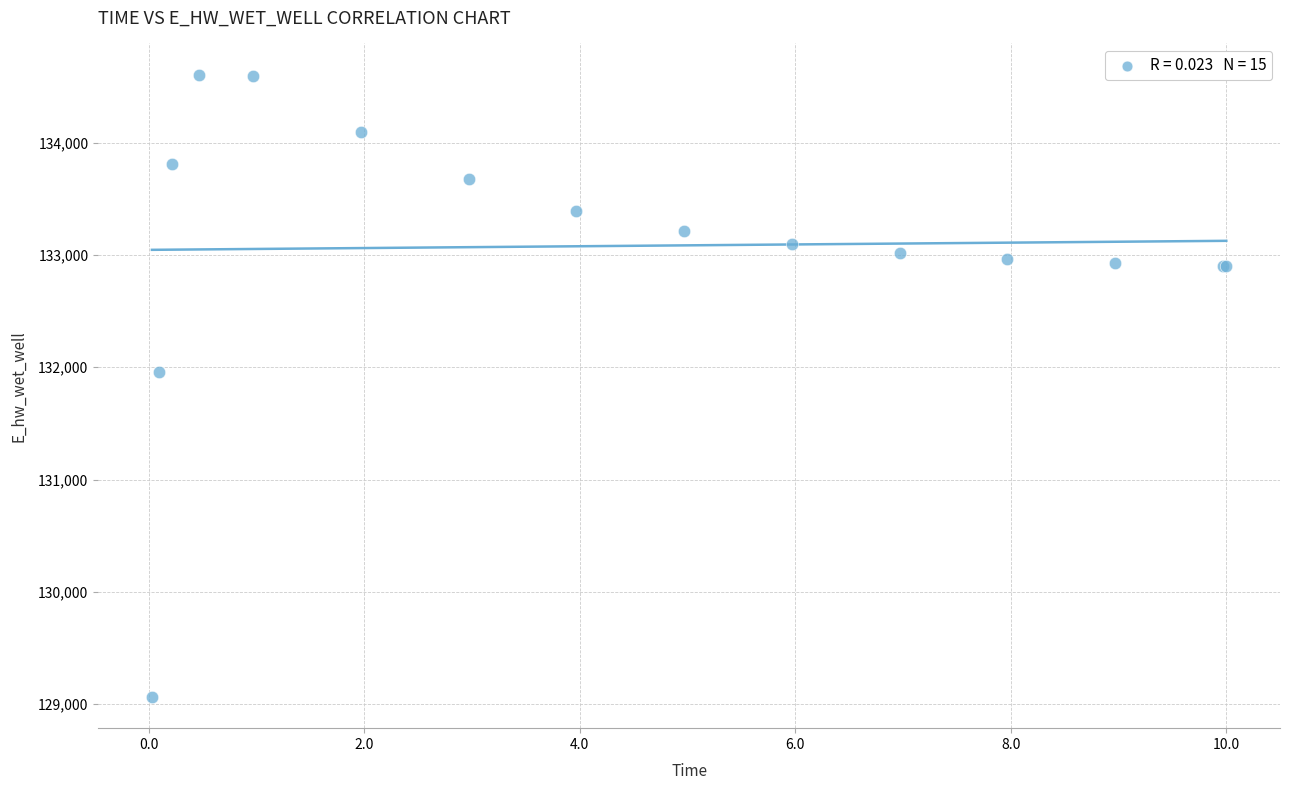

What Y value in the scatter plot is closest to 131835?

131955.5